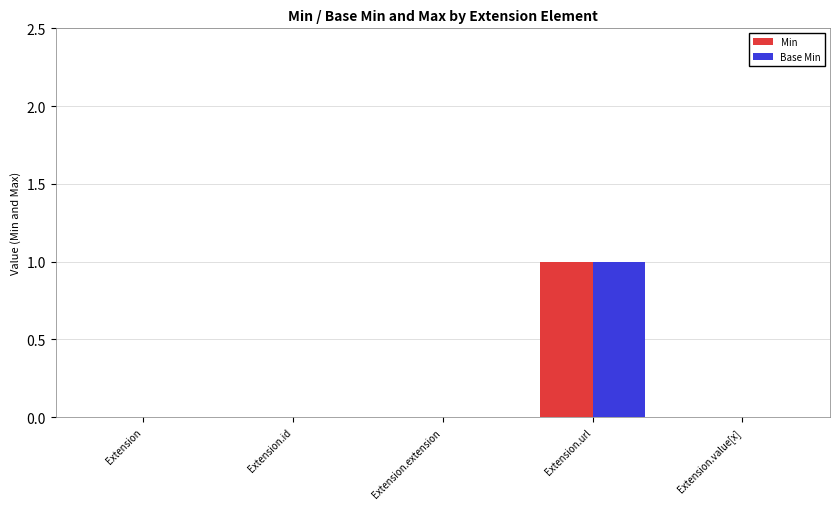

Reading right to left, transcribe all the data shown in this chart.

Min: 0	1	0	0	0
Base Min: 0	1	0	0	0